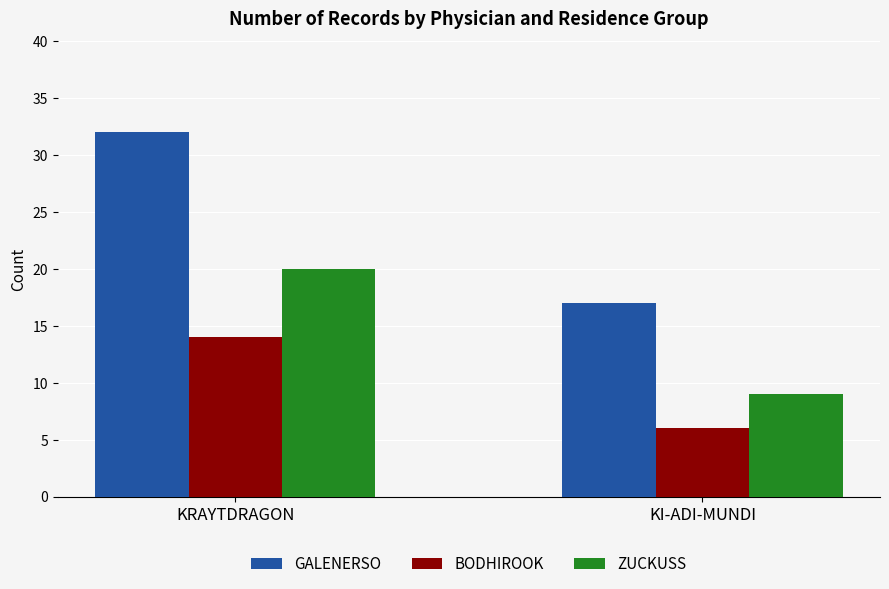

What position from the right is KI-ADI-MUNDI?

1